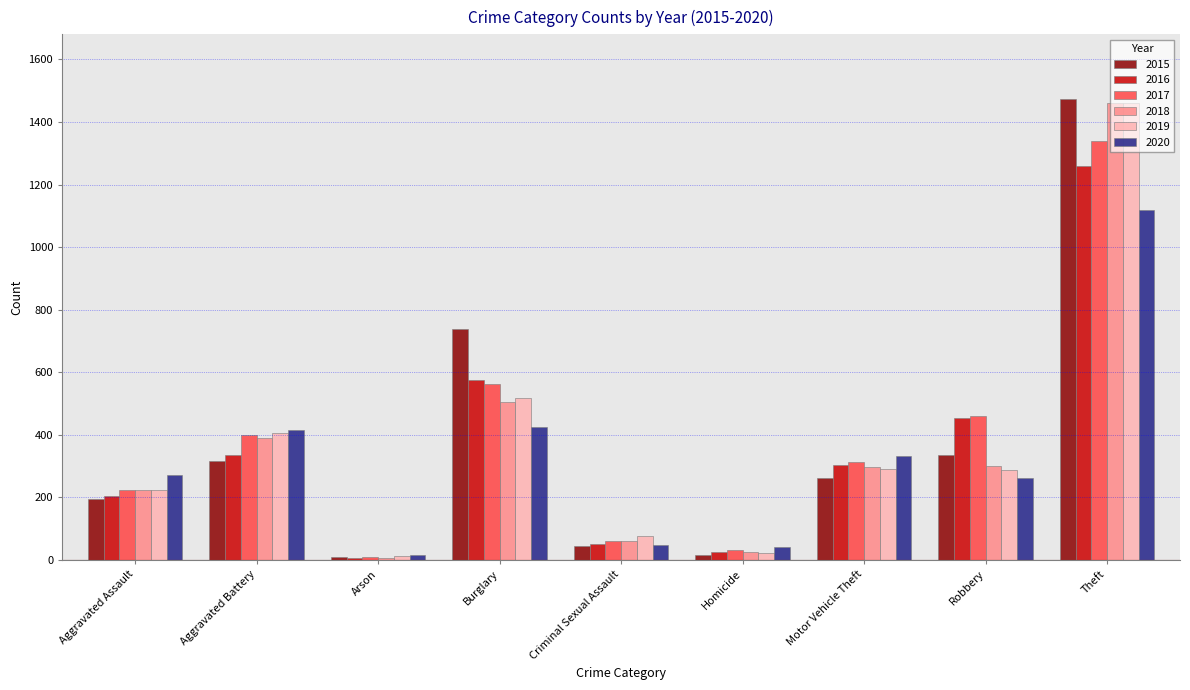

What is the label of the 2nd bar from the right?

Robbery